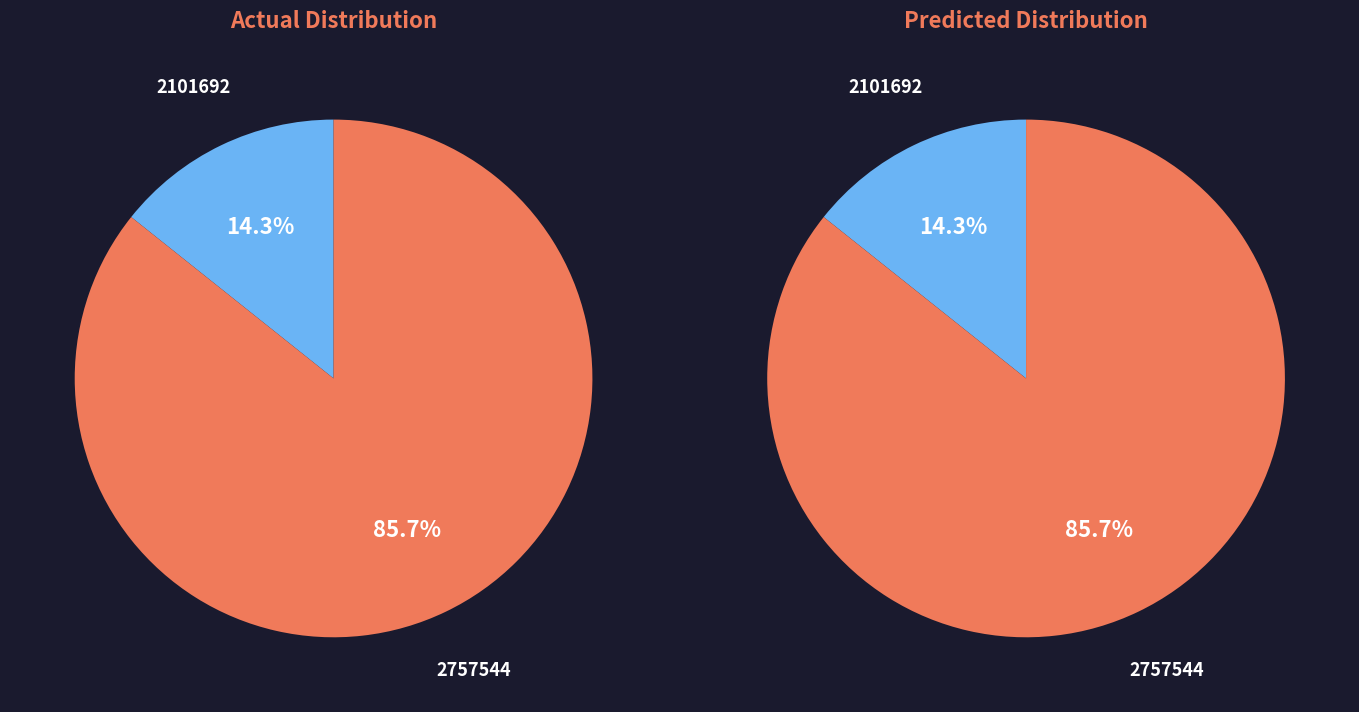

True or false: 1908310 accounts for 27% of the total.

False